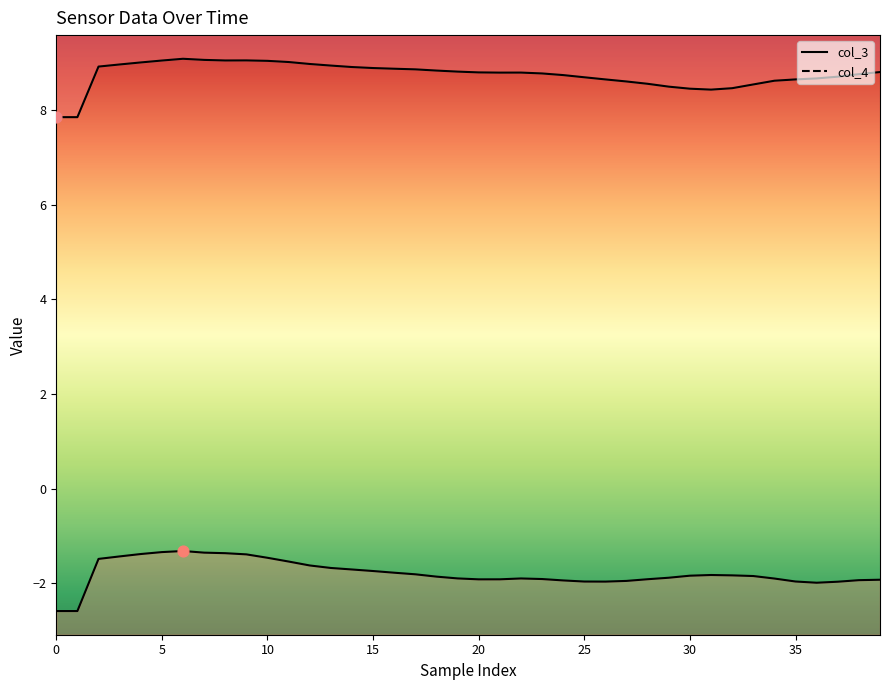

Which series has the largest total across all categories?

col_4 line